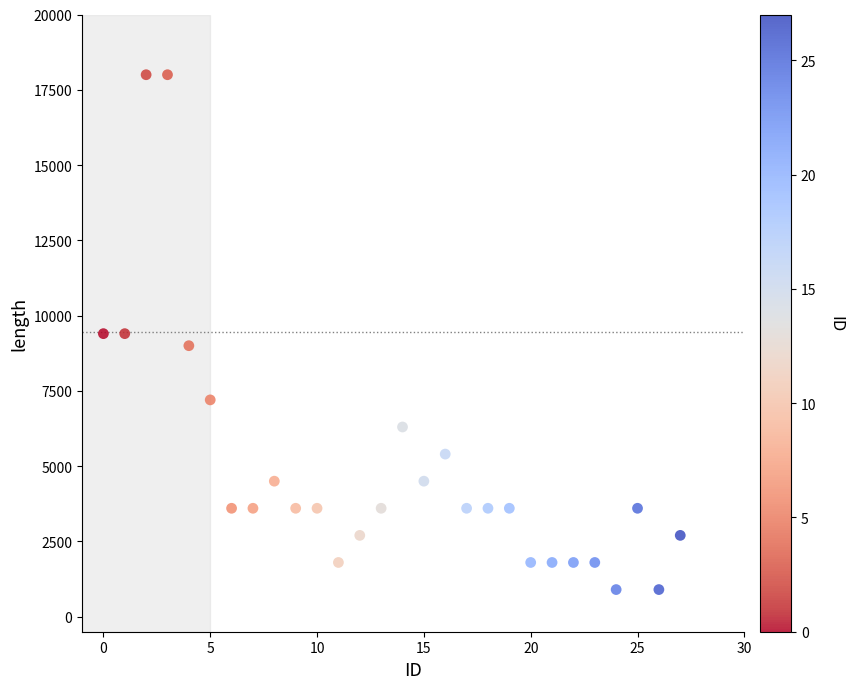

What is the range of Y values (max minus min)?

17100